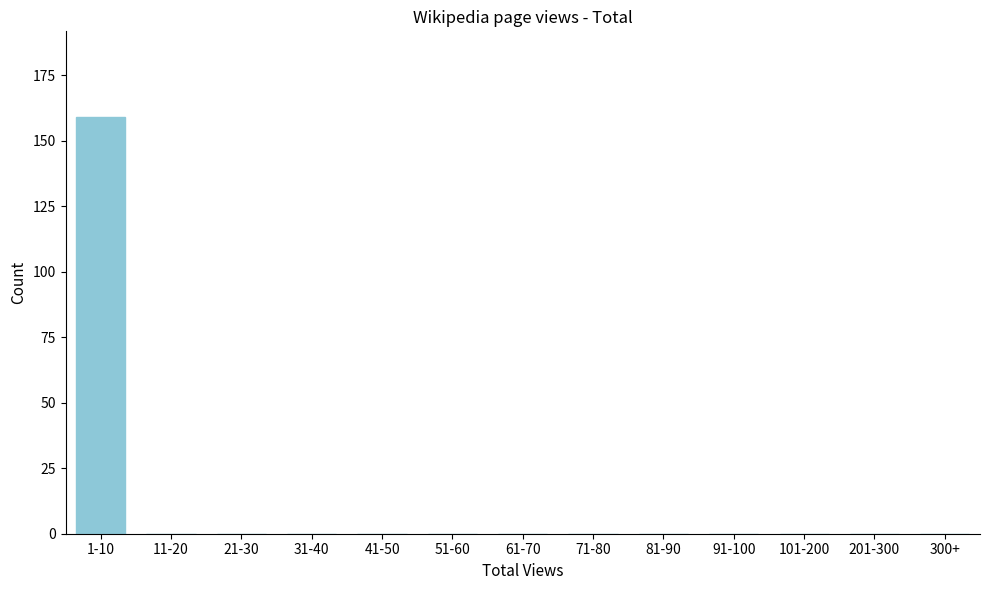

Reading left to right, extract all data points from this chart.

1-10=159	11-20=0	21-30=0	31-40=0	41-50=0	51-60=0	61-70=0	71-80=0	81-90=0	91-100=0	101-200=0	201-300=0	300+=0